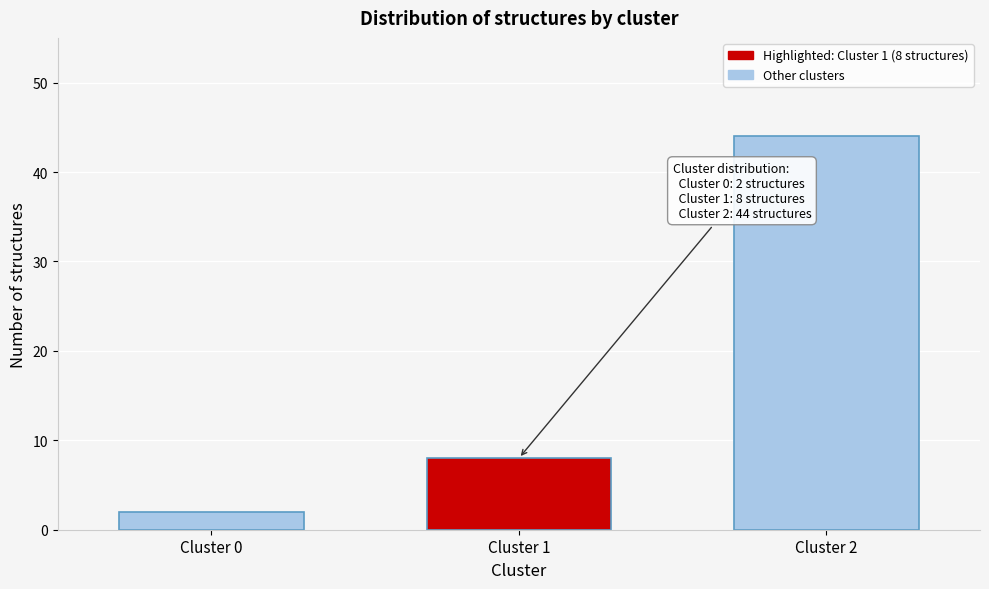

Reading left to right, extract all data points from this chart.

2	8	44